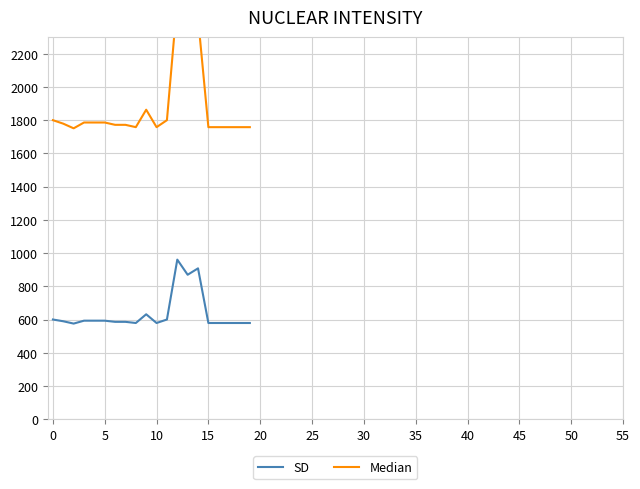

What is the highest value of the SD series?

960.5